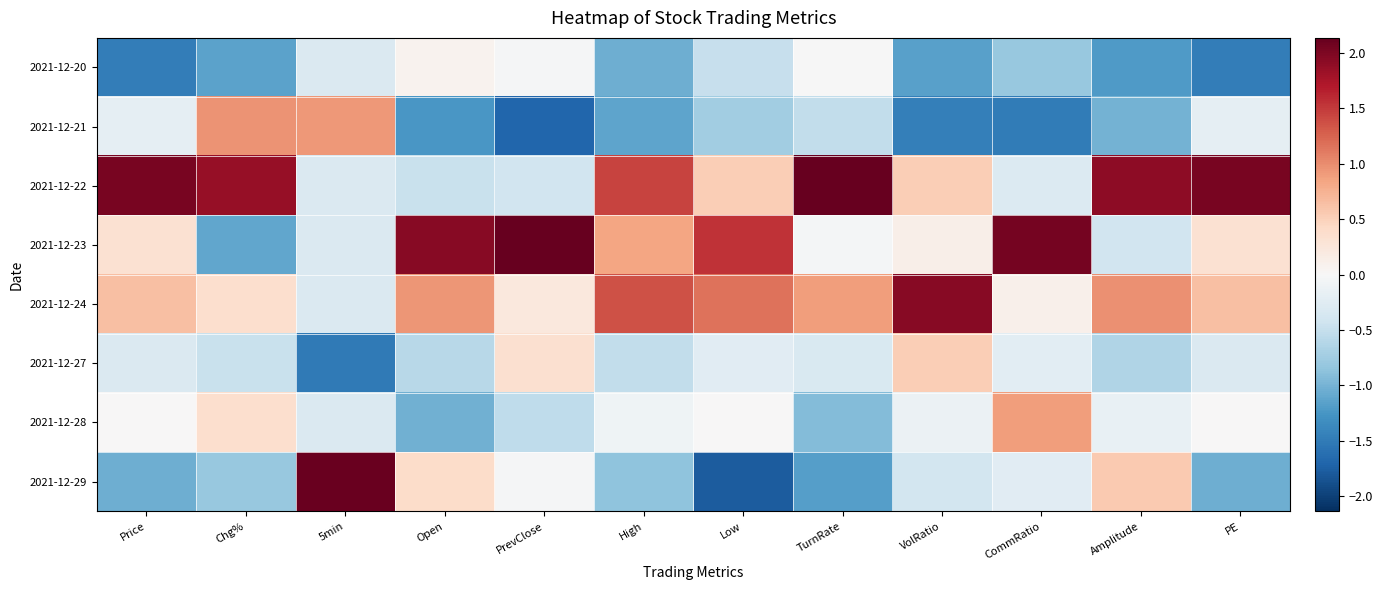

What is the minimum value shown in the chart?

-1.8